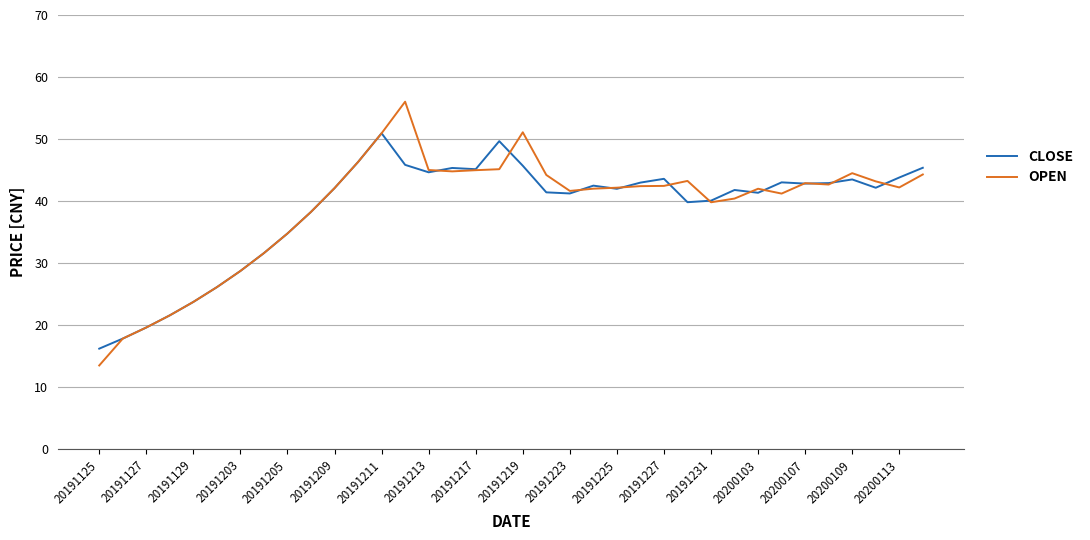

How many lines are shown in the chart?

2